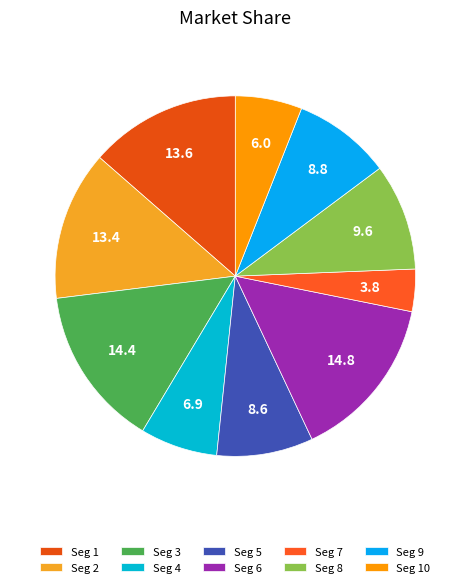

Count the number of slices in the pie.

10